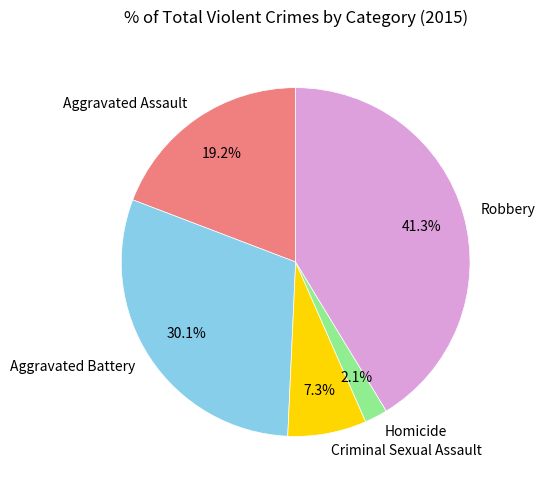

What is the largest slice in the pie chart?

Robbery